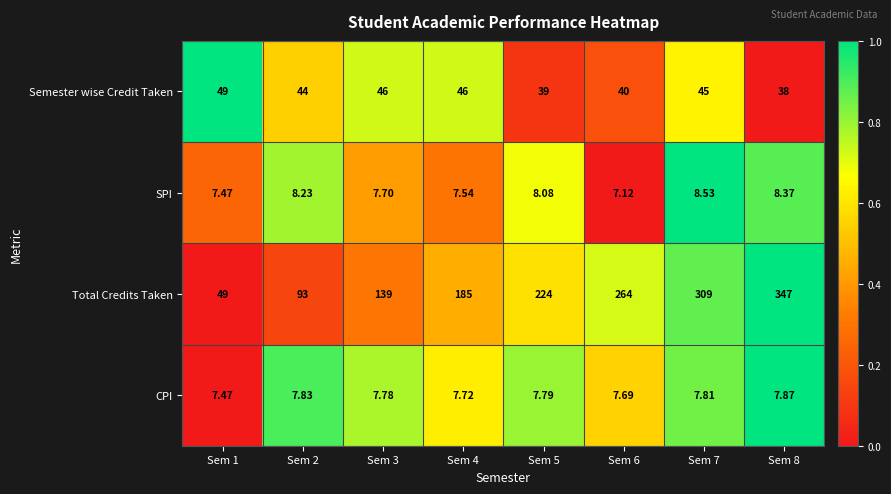

Which series has the largest range (max minus min)?

Total Credits Taken